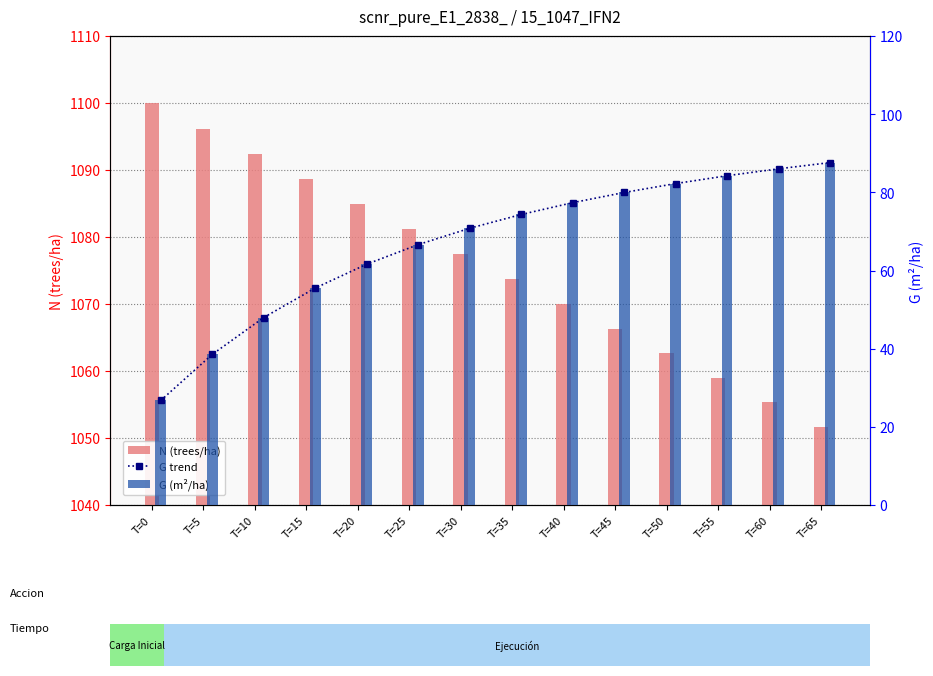

At which category does the chart reach its peak across all series?

T=0